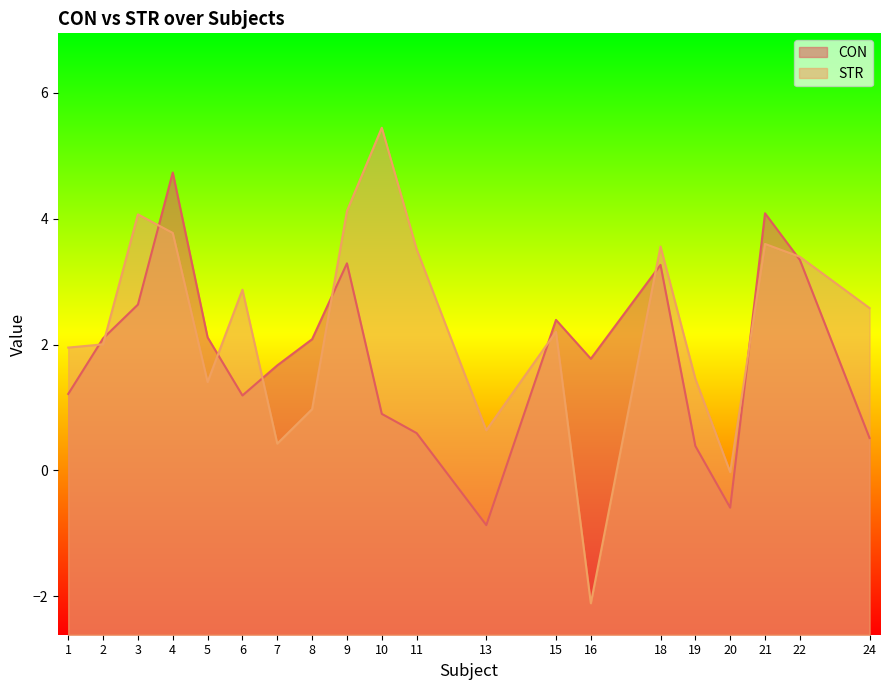

Which series has the largest range (max minus min)?

STR